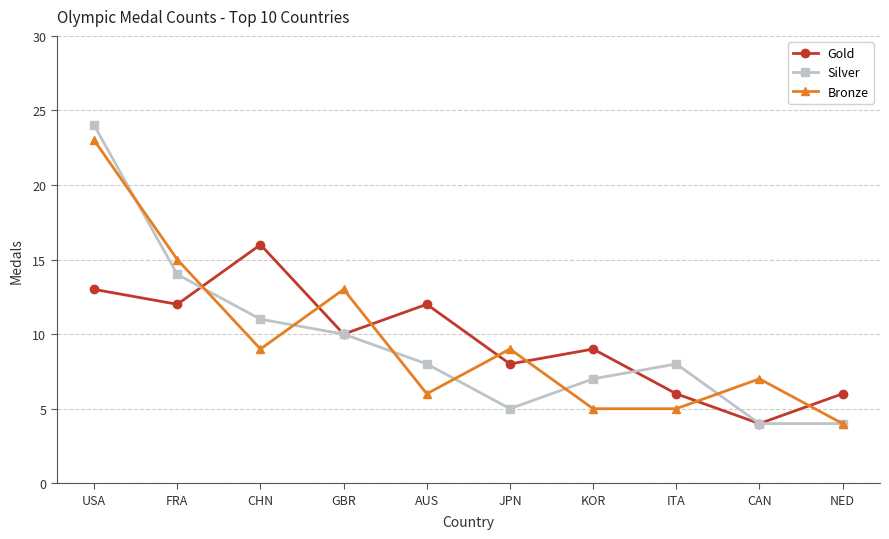

Which series has the largest range (max minus min)?

Silver